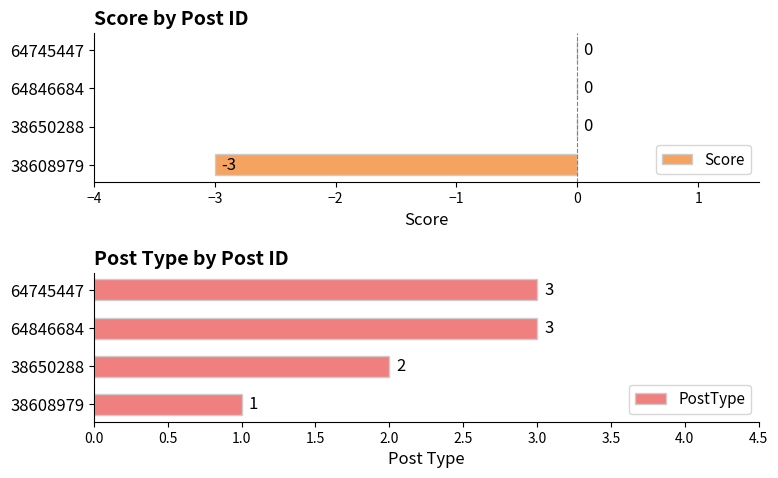

What is the lowest value of the Score series?

-3